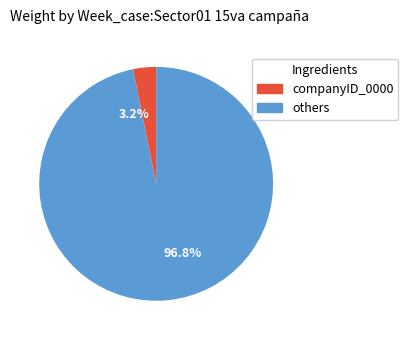

Is 96.8% the majority of the pie?

Yes